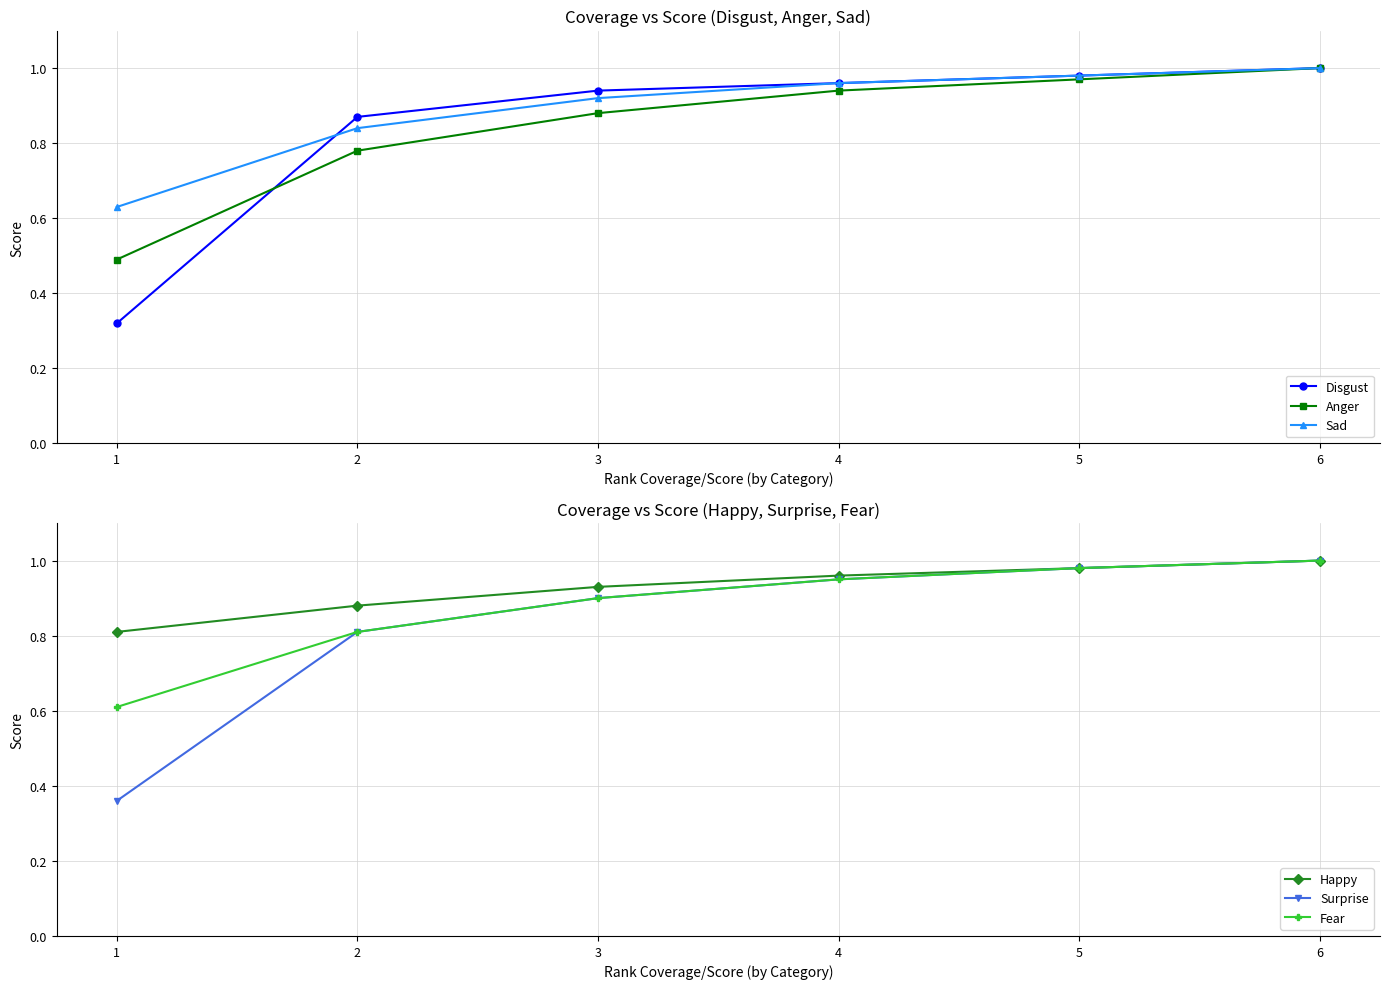

True or false: Sad and Anger intersect in this chart.

False